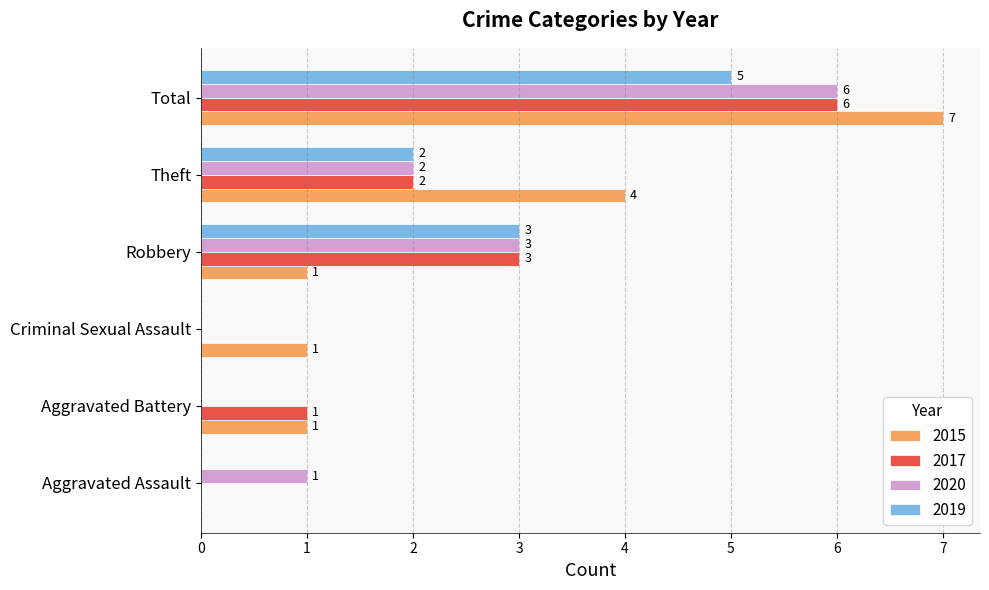

Where is 2017 nearest to the value 3?

Robbery